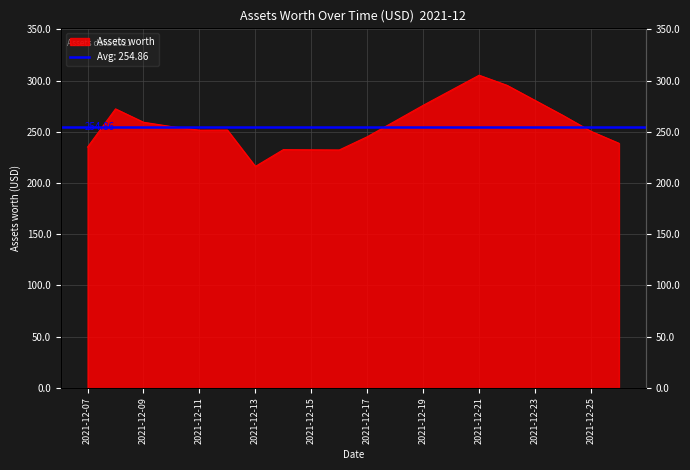

What is the value of the 3rd point from the left?

259.3